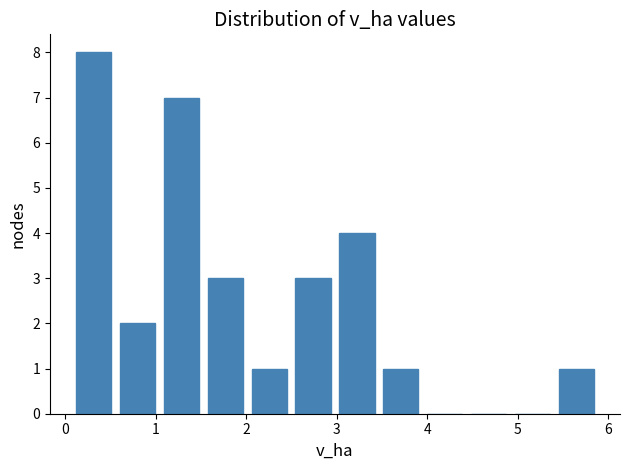

Reading left to right, transcribe this chart: for each bar, give the range it covers on the x-axis and its height. Neither the bar edges nor the heights are printed on the chart, so give them approximately, as read against the axes.

0.1 to 0.6: 8
0.6 to 1.0: 2
1.0 to 1.5: 7
1.5 to 2.0: 3
2.0 to 2.5: 1
2.5 to 3.0: 3
3.0 to 3.5: 4
3.5 to 4.0: 1
4.0 to 4.4: 0
4.4 to 4.9: 0
4.9 to 5.4: 0
5.4 to 5.9: 1